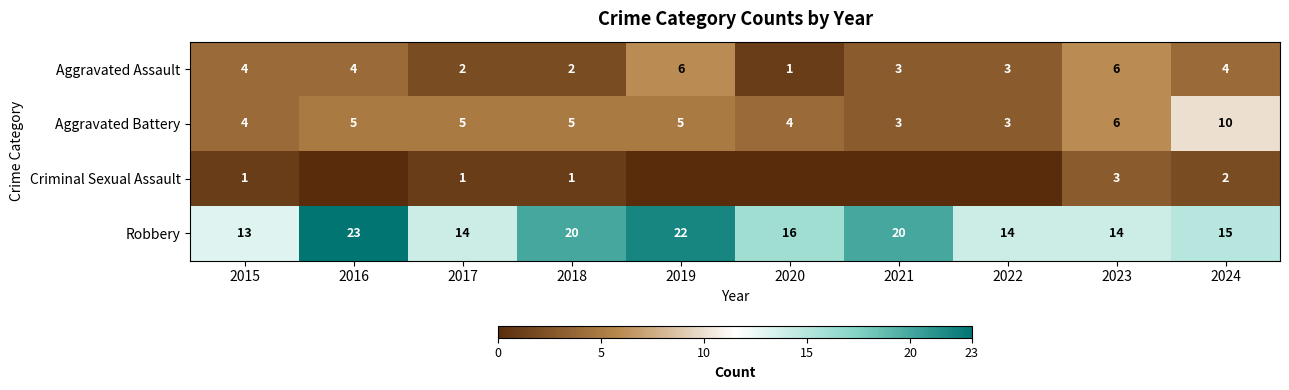

What is the difference between the second highest and minimum values in the Robbery series?

9